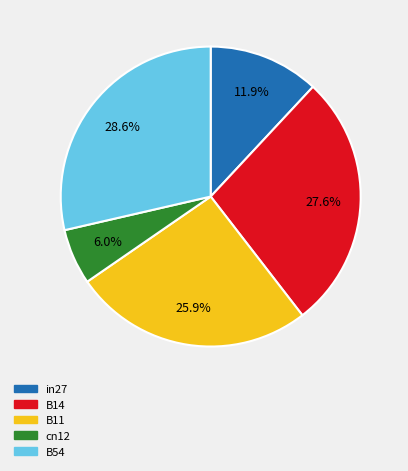

The in27 slice represents 12% of the pie. True or false?

True